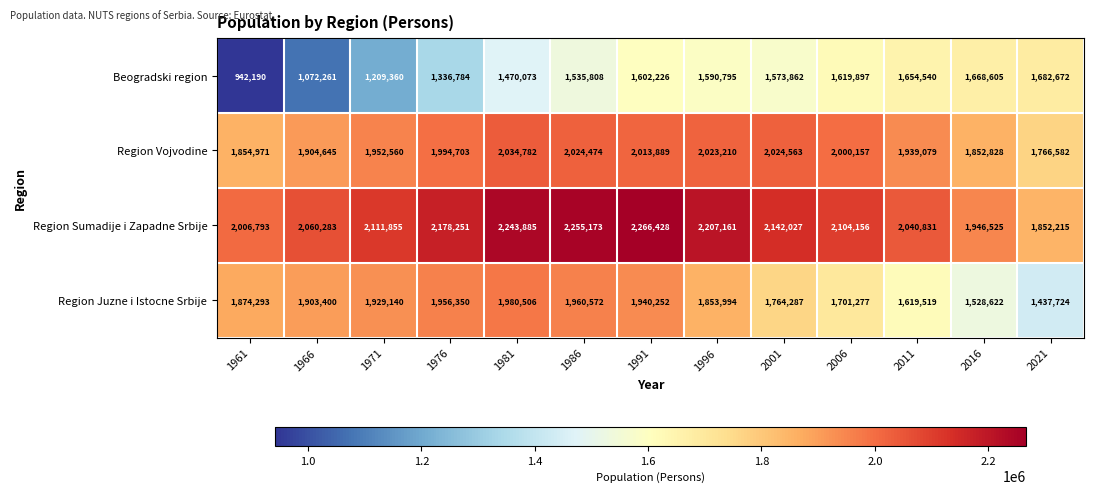

Where is Region Vojvodine nearest to the value 1900682?

1966